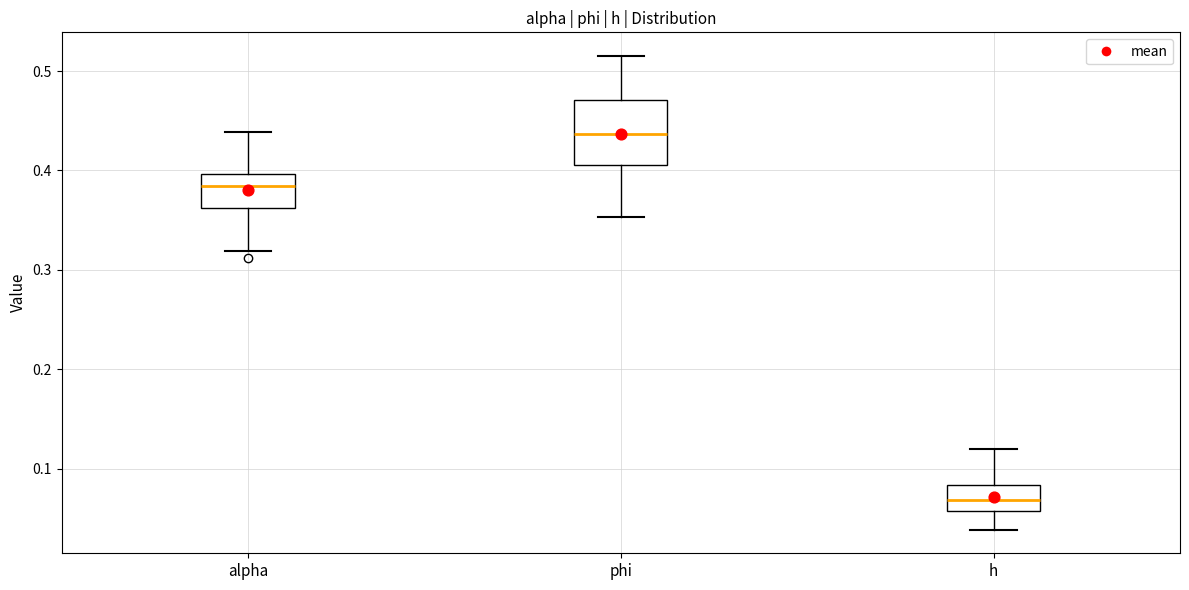

Reading left to right, read every box against the y-axis: the position of its median line, the range the box covers, and the ends of its whiskers. The values are not printed on the chart, so give them approximately, as read against the axis.

alpha: median 0.38, box 0.36 to 0.40, whiskers 0.32 to 0.44
phi: median 0.44, box 0.41 to 0.47, whiskers 0.35 to 0.52
h: median 0.07, box 0.06 to 0.08, whiskers 0.04 to 0.12